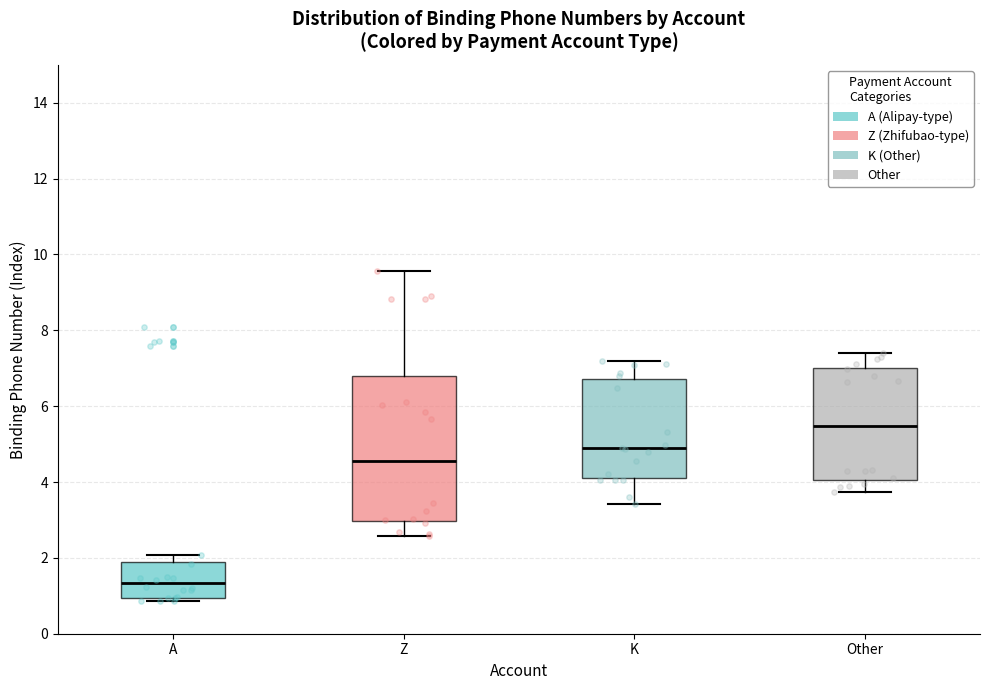

Where does the median line of the box for A sit on the y-axis? The values are not printed on the chart, so give them approximately, as read against the axis.

1.4